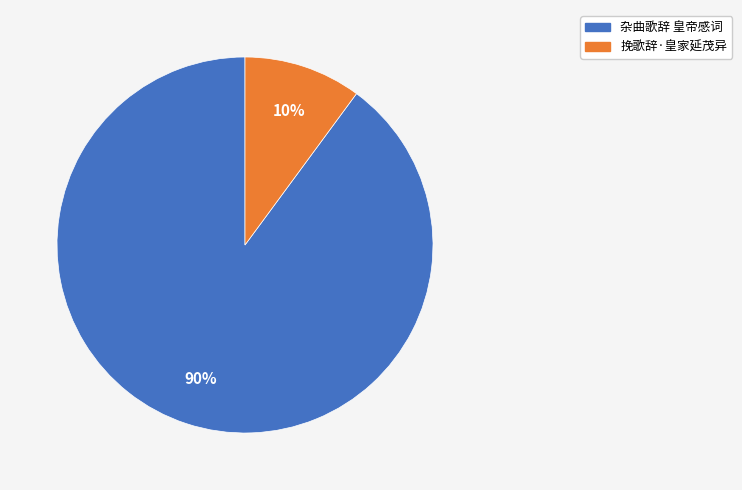

Which has a higher value, 杂曲歌辞 皇帝感词 or 挽歌辞·皇家延茂异?

杂曲歌辞 皇帝感词